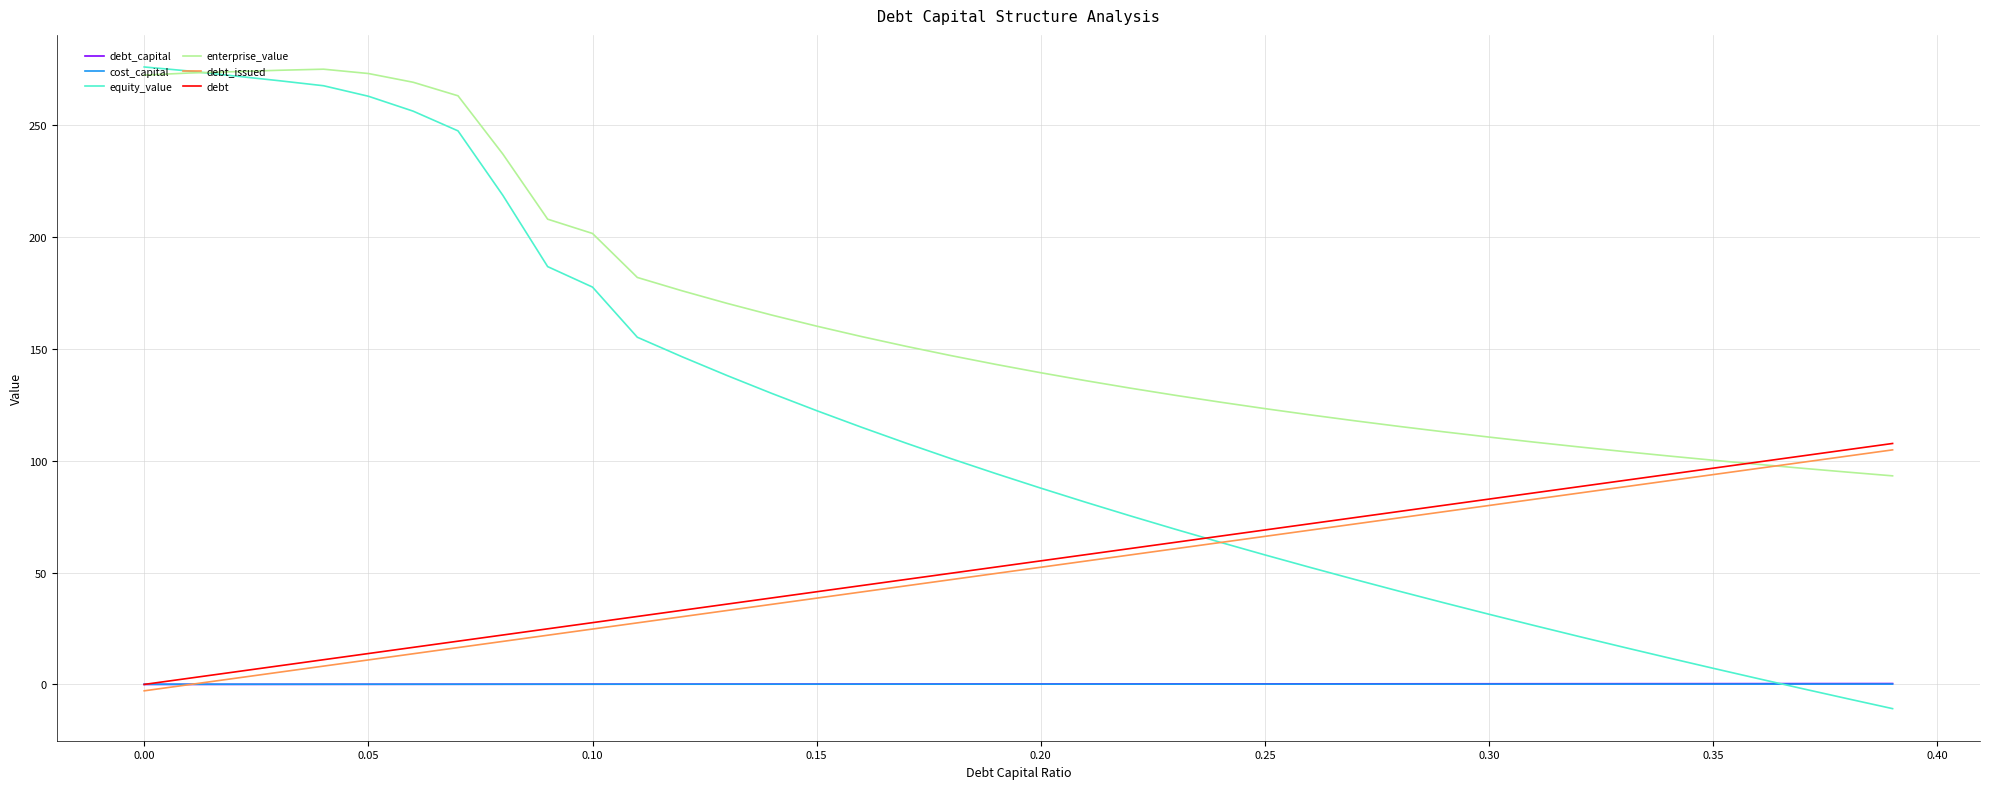

What is the smallest value displayed?

-10.8